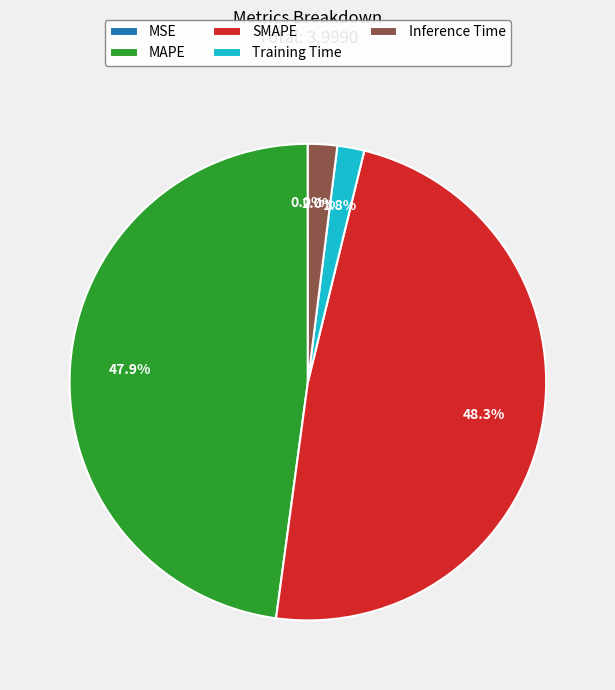

To the nearest percent, what portion does SMAPE represent?

48%